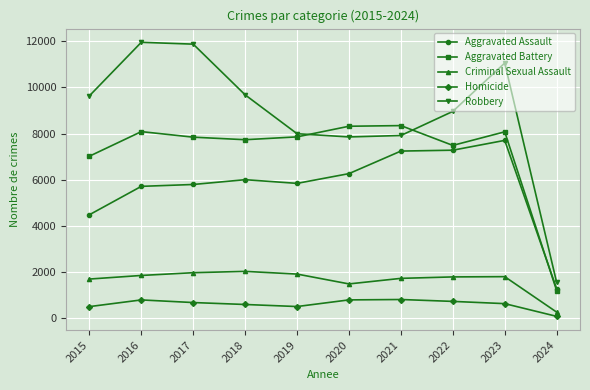

What is the average value of the Aggravated Battery series?

7197